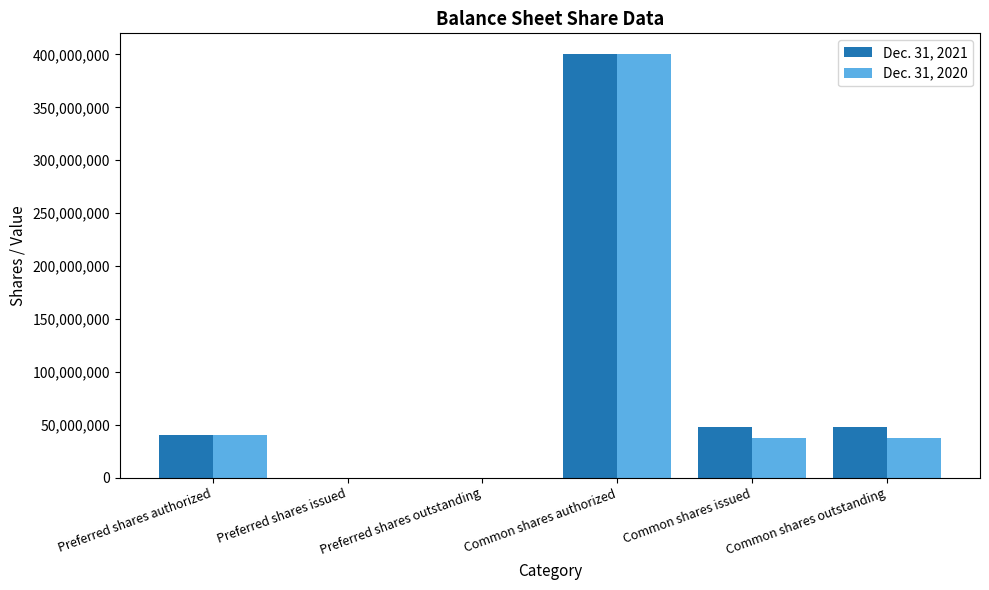

Which series changed the most between Preferred shares outstanding and Common shares outstanding?

Dec. 31, 2021